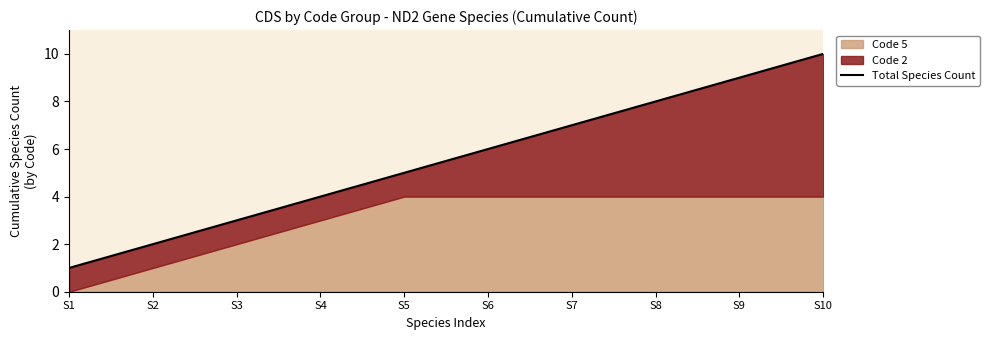

Rank the categories by value from highest to lowest.

S10, S9, S8, S7, S6, S5, S4, S3, S2, S1